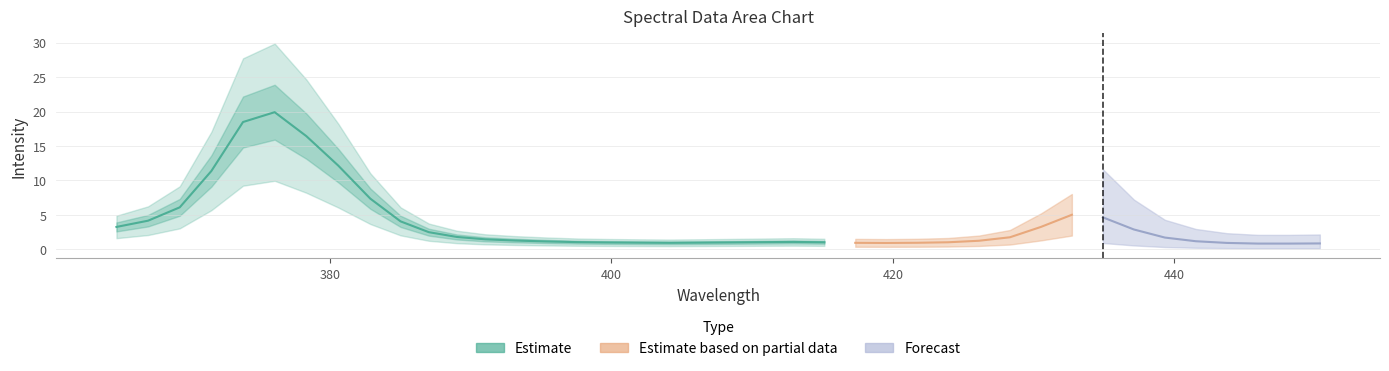

True or false: the data shows 0.4 at 13.

False